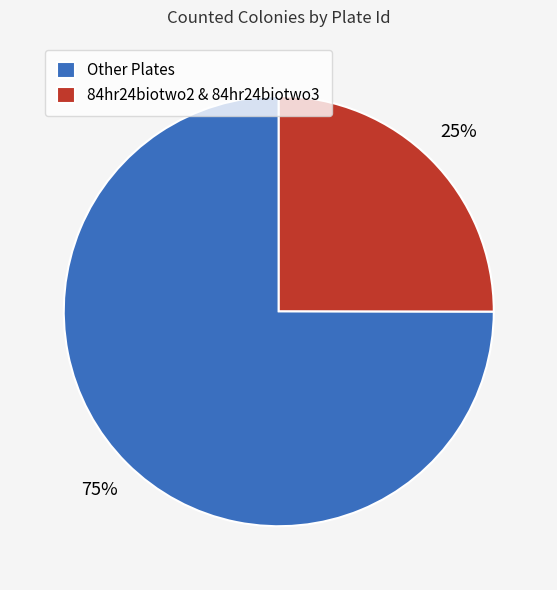

What is the ratio of the value at Other Plates to the value at 84hr24biotwo2 & 84hr24biotwo3?

3.0